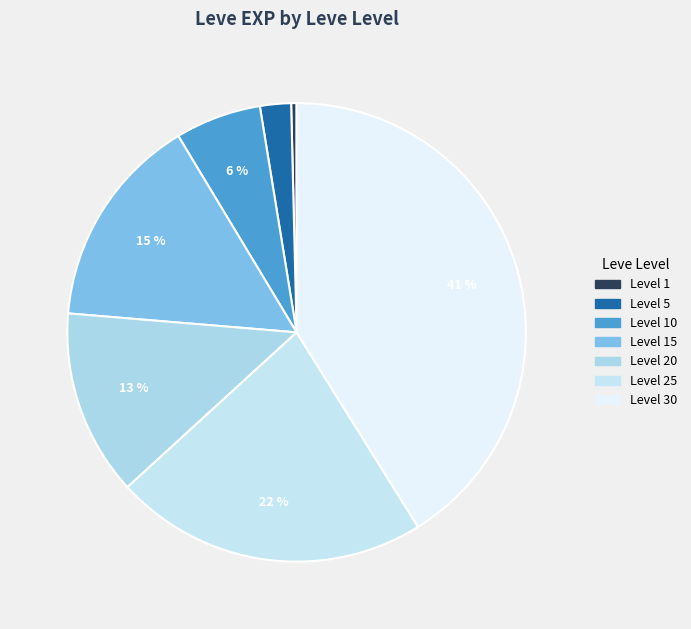

To the nearest percent, what is the difference between the largest and smallest slice percentages?

41%